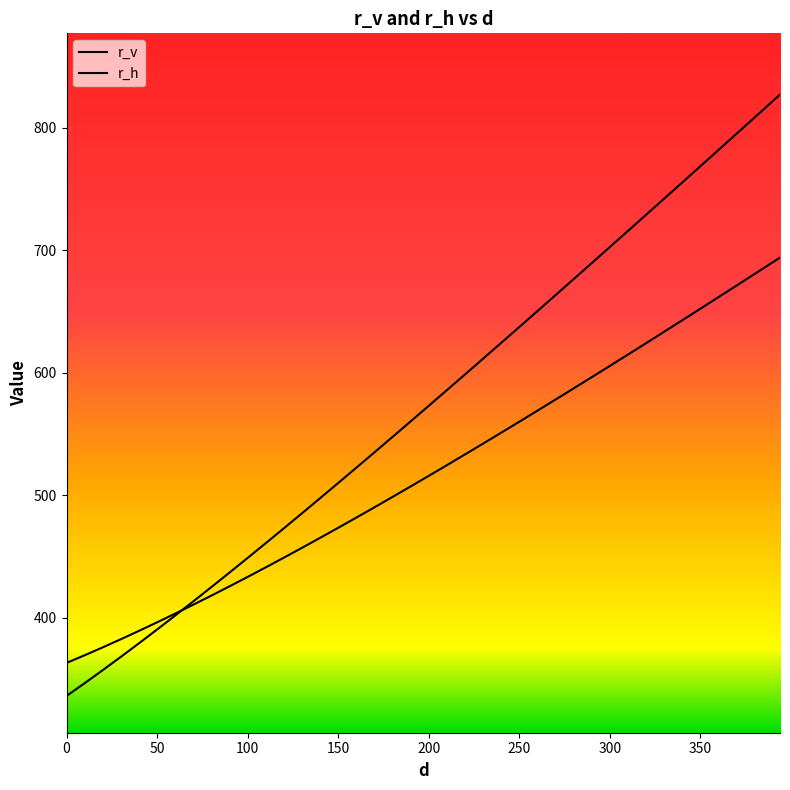

How many values in the r_h series are below 517?

20